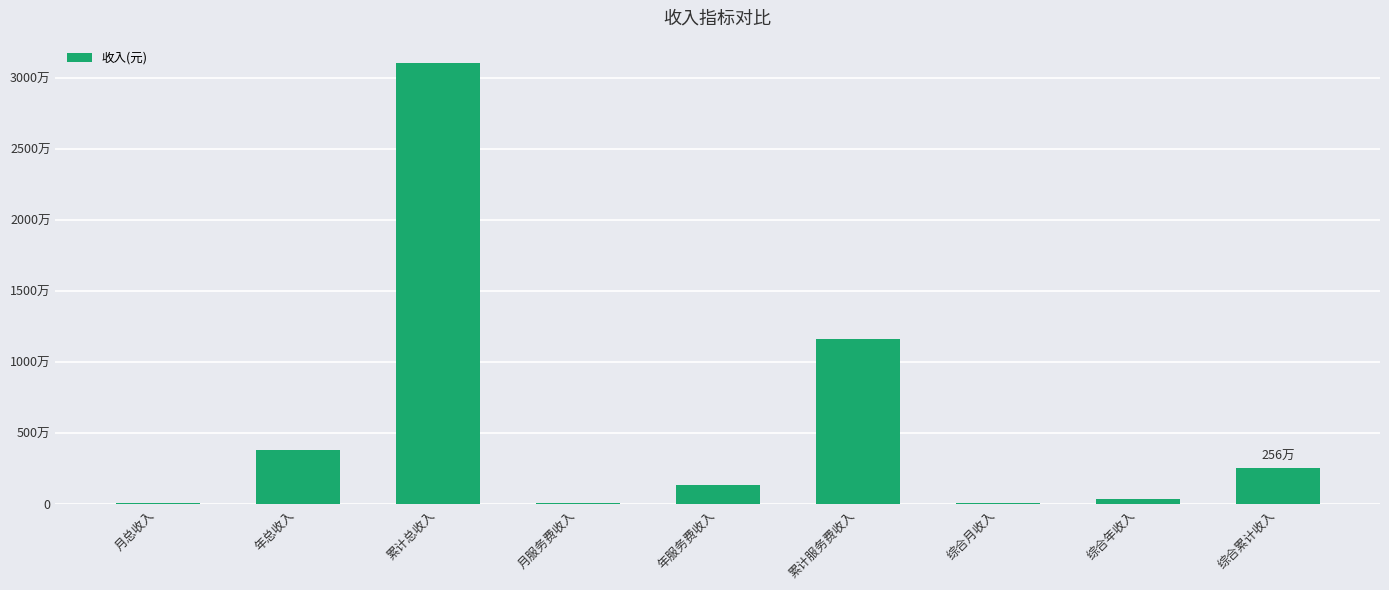

List the labels in order of value, smallest first.

综合月收入, 月服务费收入, 月总收入, 综合年收入, 年服务费收入, 综合累计收入, 年总收入, 累计服务费收入, 累计总收入